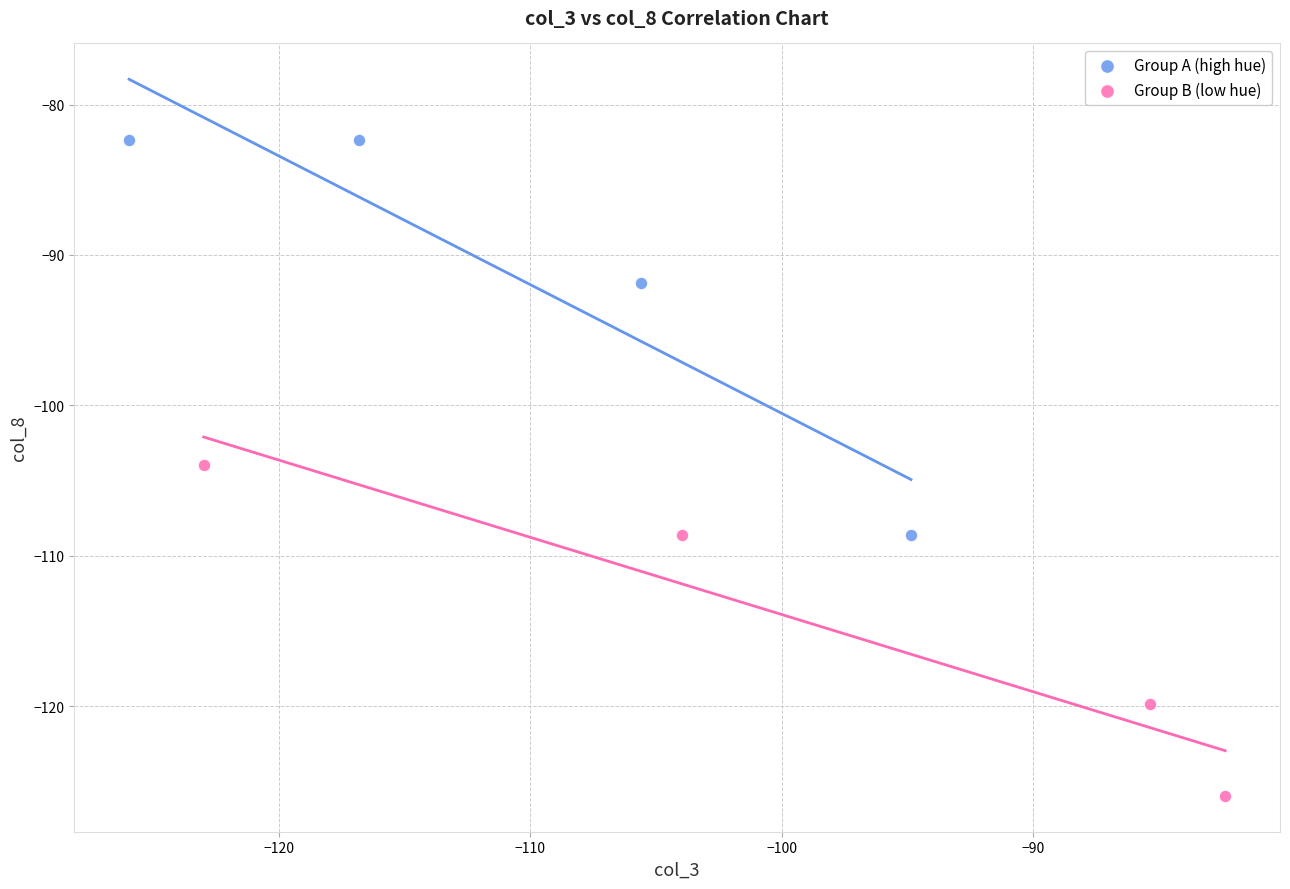

What are all the series names shown in the legend?

Group A (high hue), Group B (low hue)